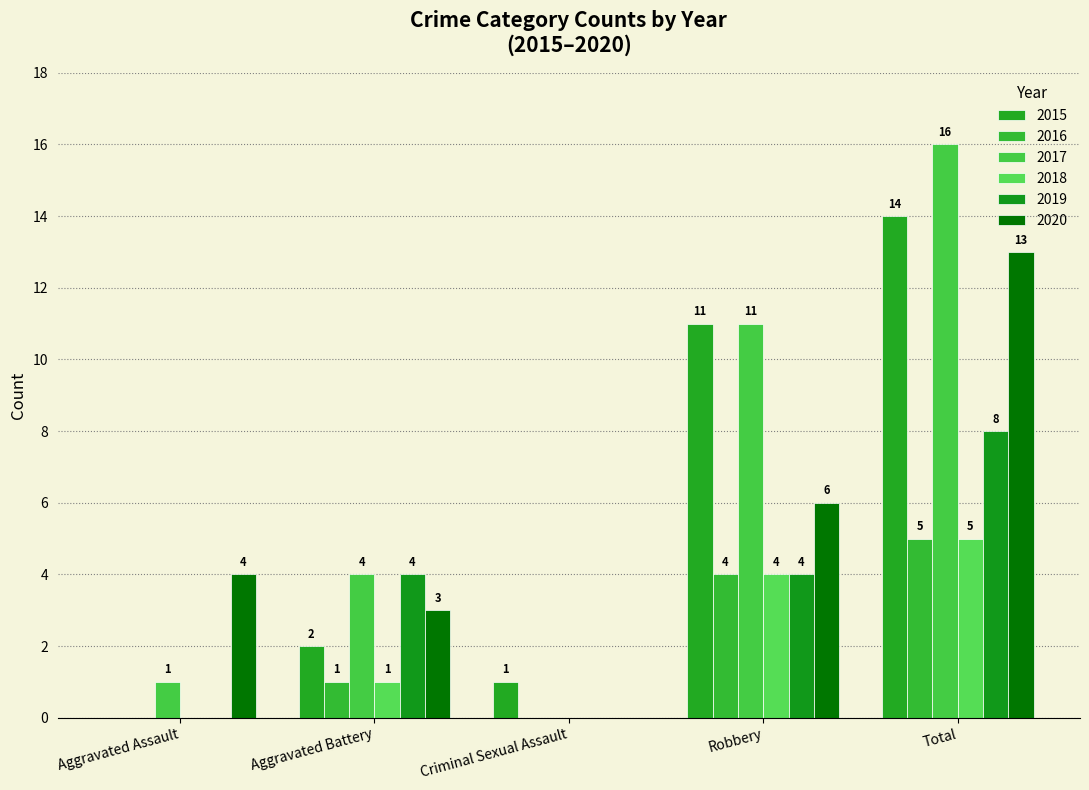

Rank the series at Total from lowest to highest value.

2016, 2018, 2019, 2020, 2015, 2017